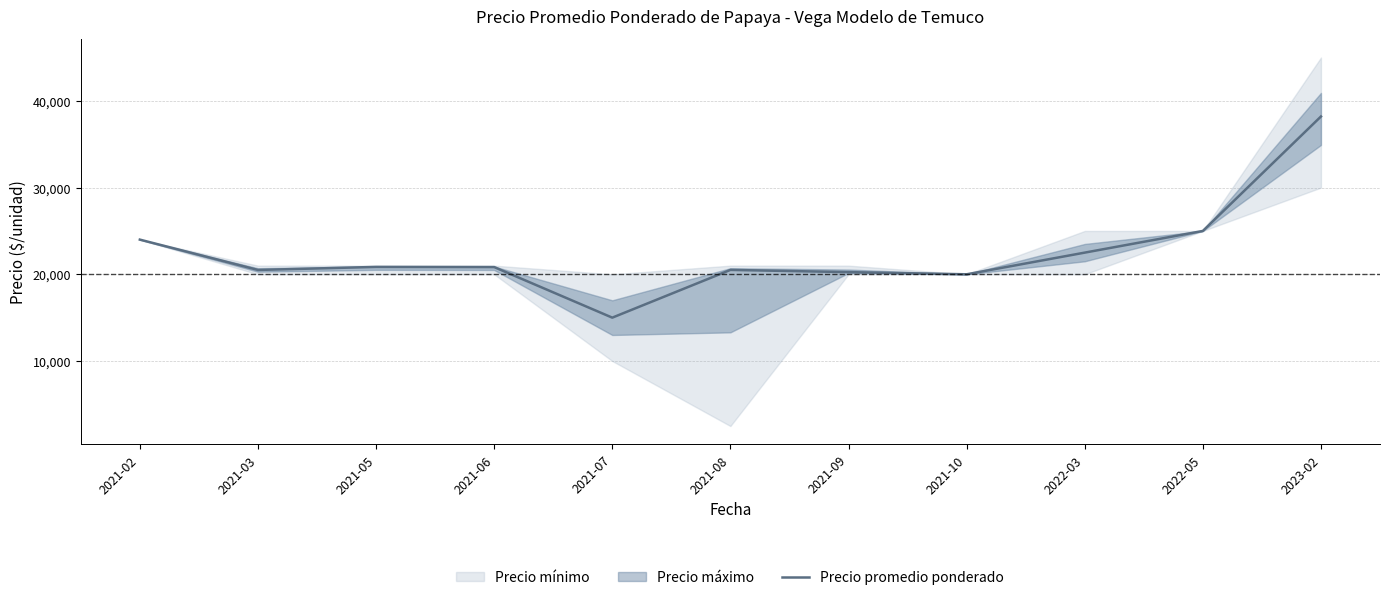

The value at 2021-08 is 14000. True or false?

False